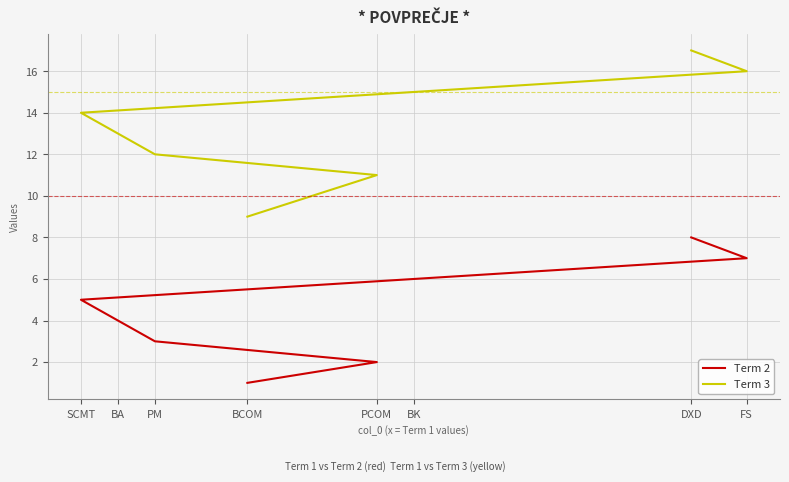

Read the Term 3 value at DXD.

17